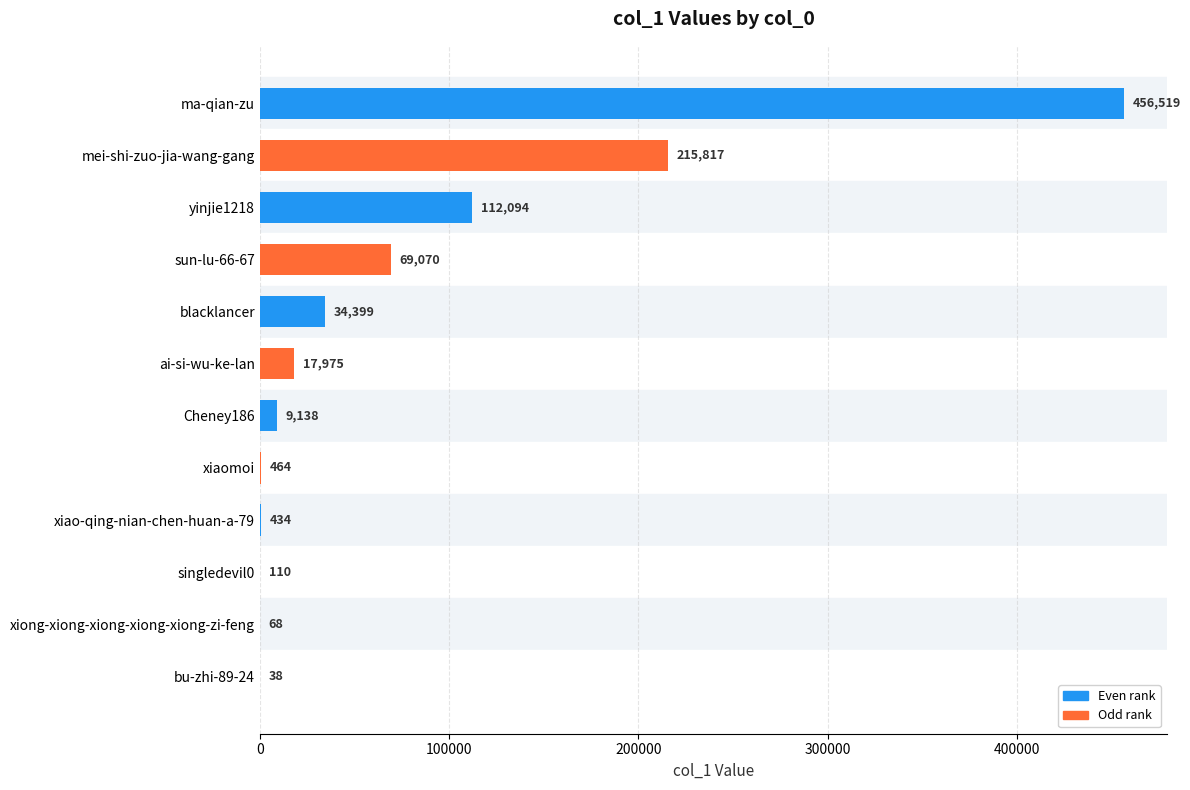

True or false: the data shows 124426 at ma-qian-zu.

False